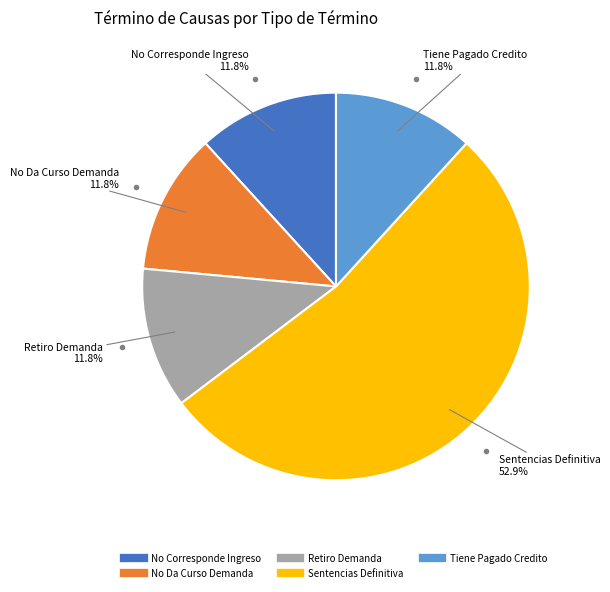

Approximately how many times larger is the value at Sentencias Definitiva compared to Retiro Demanda?

4.5